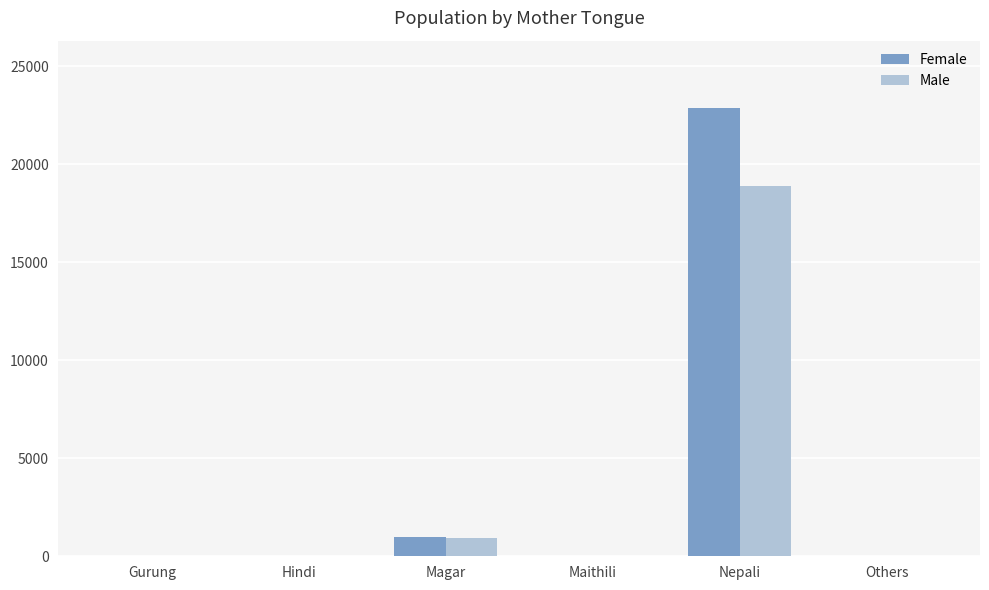

What is the sum of all Male values?

19882